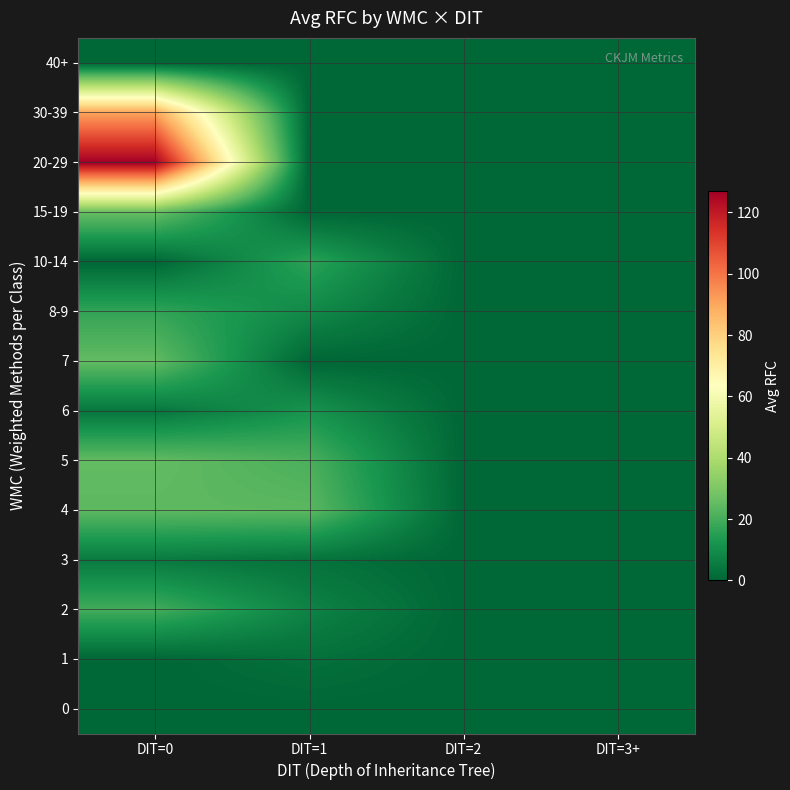

At how many categories does at least one series exceed 106?

1